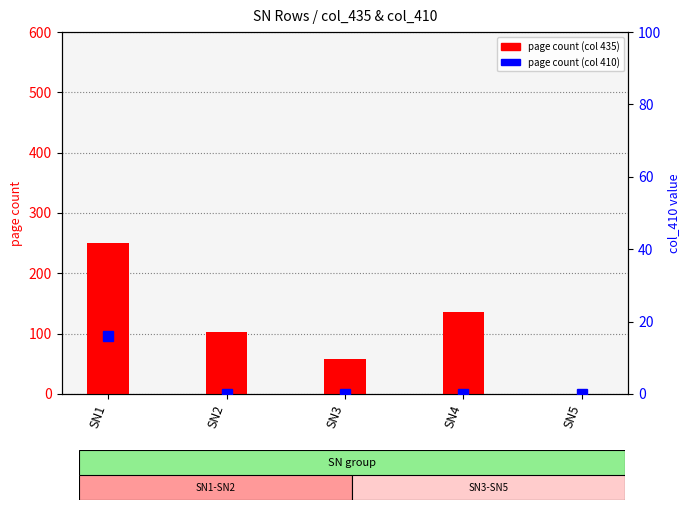

List the labels in order of page count (435) value, smallest first.

SN5, SN3, SN2, SN4, SN1